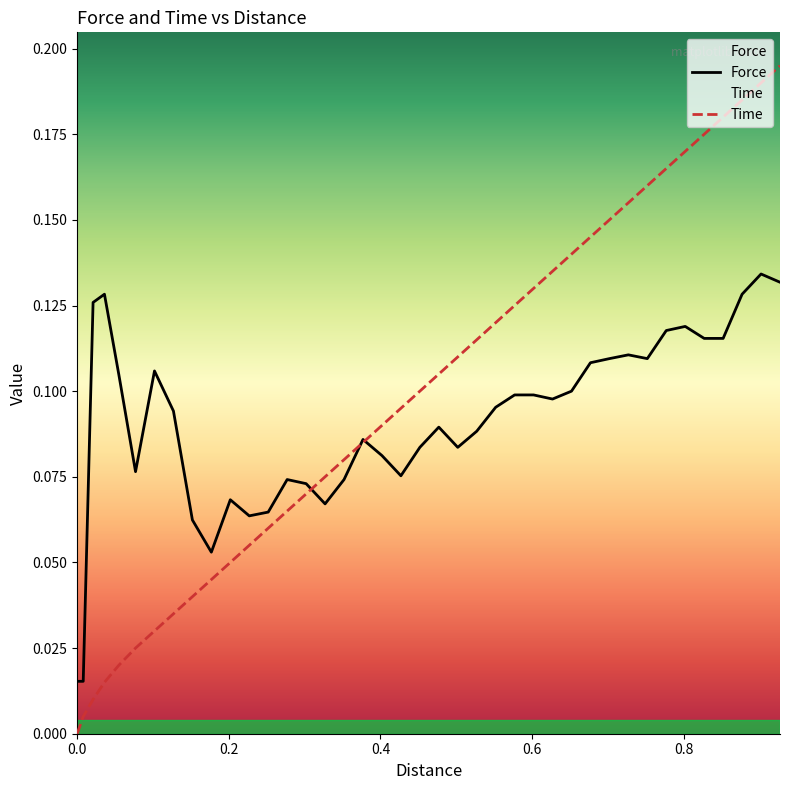

List the series in order of their peak value, highest first.

Time, Force